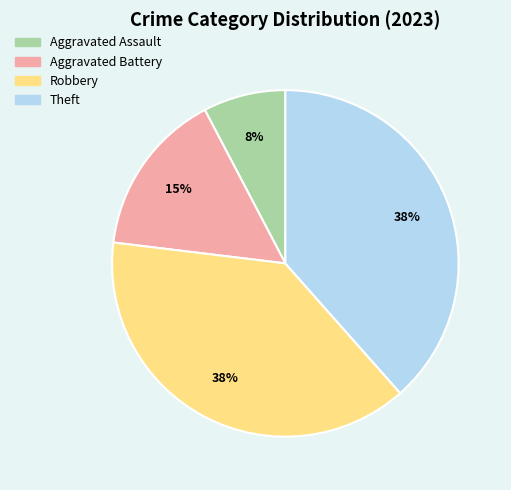

Is it true that Theft is 38% of the pie?

True